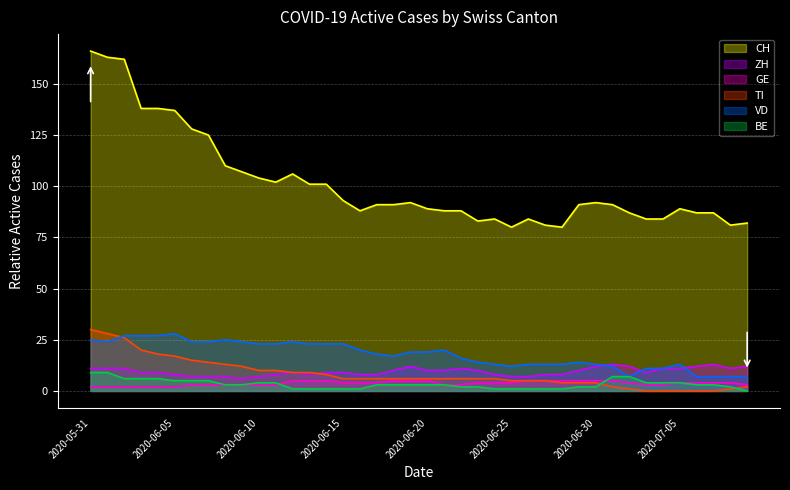

What is the difference between the GE values at 2020-06-16 and 2020-06-13?

1